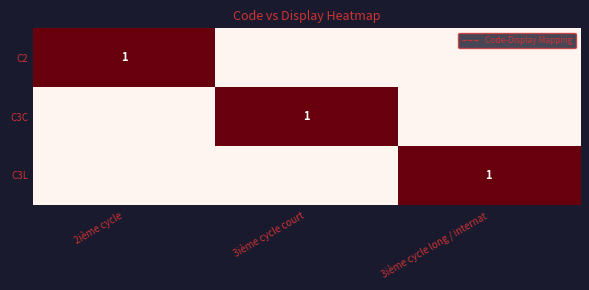

Is it true that C3L equals 0 at 2ième cycle?

True